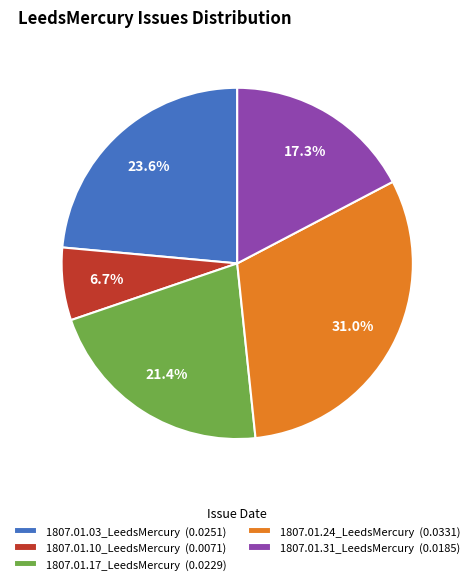

The 1807.01.10_LeedsMercury slice represents 1% of the pie. True or false?

False